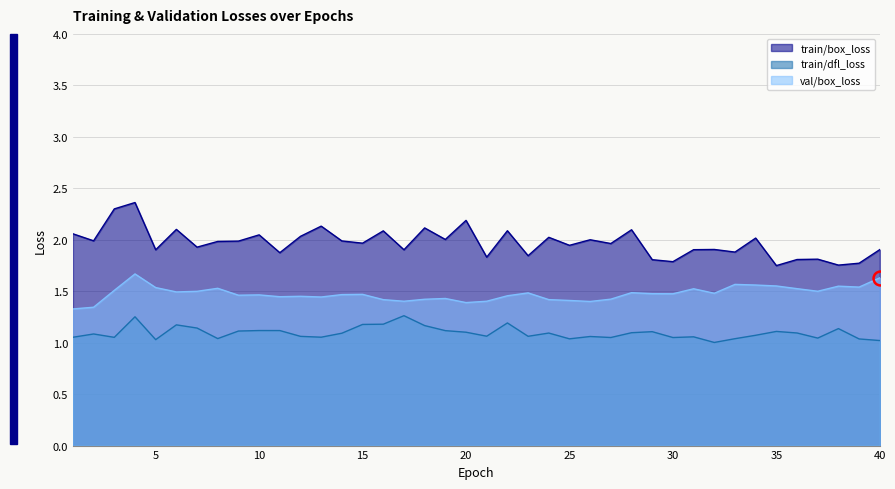

Which series has the widest spread of values?

train/box_loss